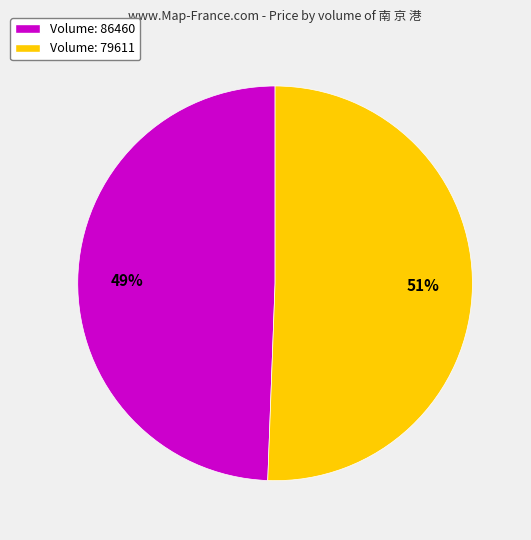

Which slice is the smallest?

Volume: 86460